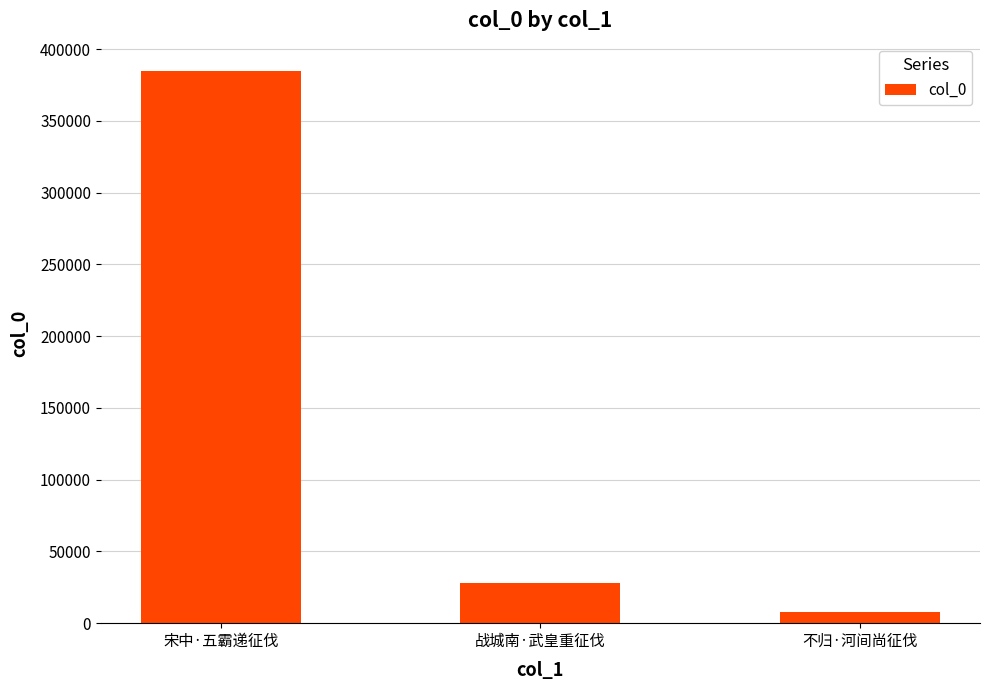

What is the sum of all values?

419947